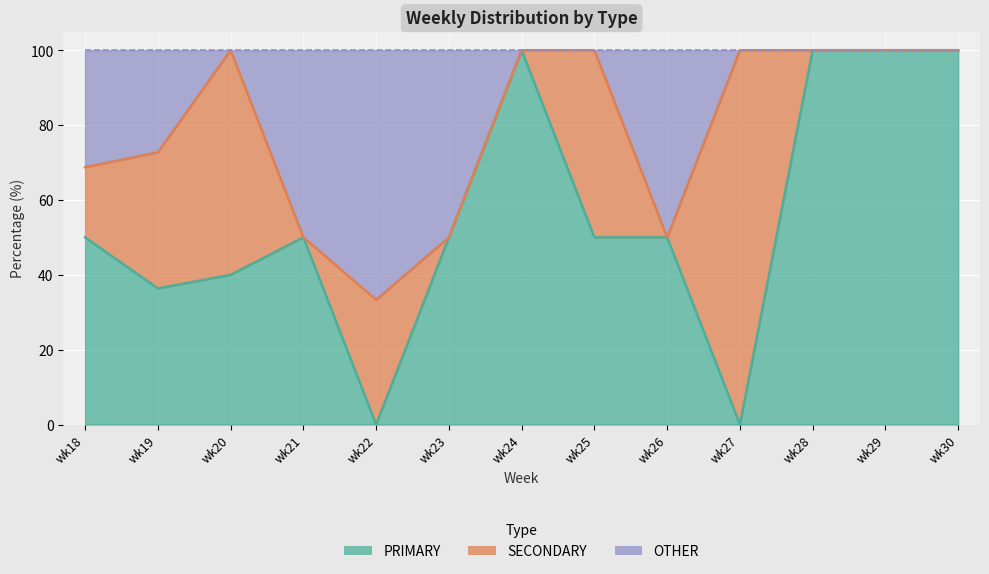

True or false: PRIMARY and OTHER intersect in this chart.

False